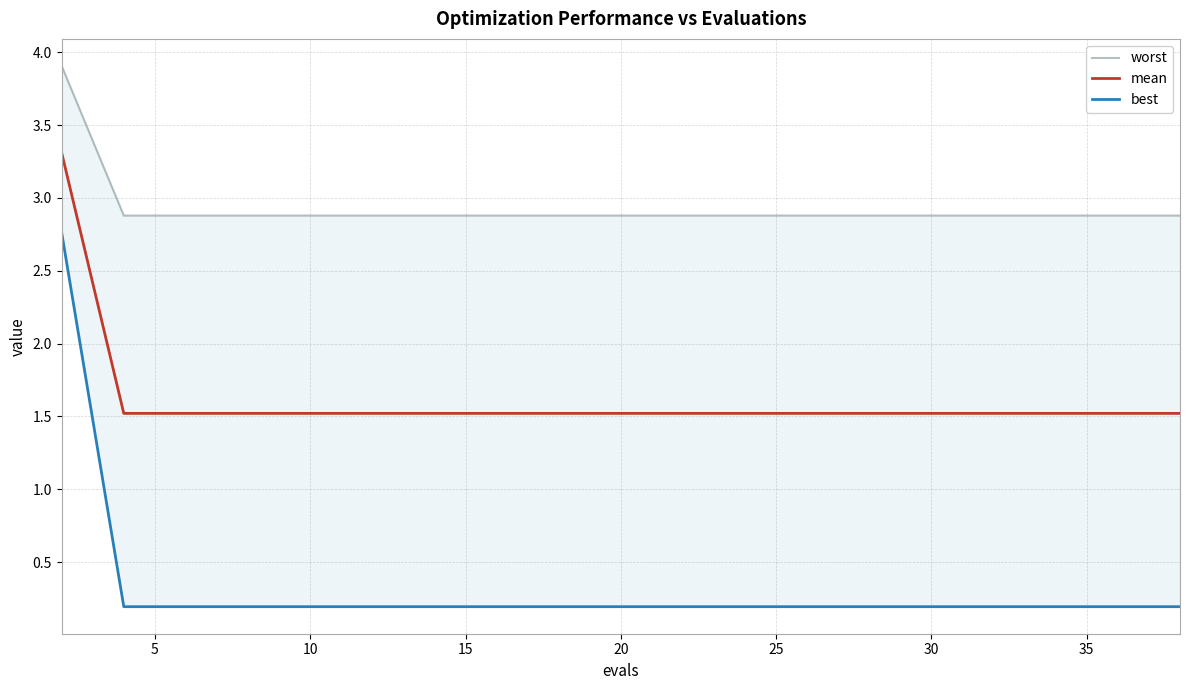

The value of mean at 30 is 1.5. True or false?

True